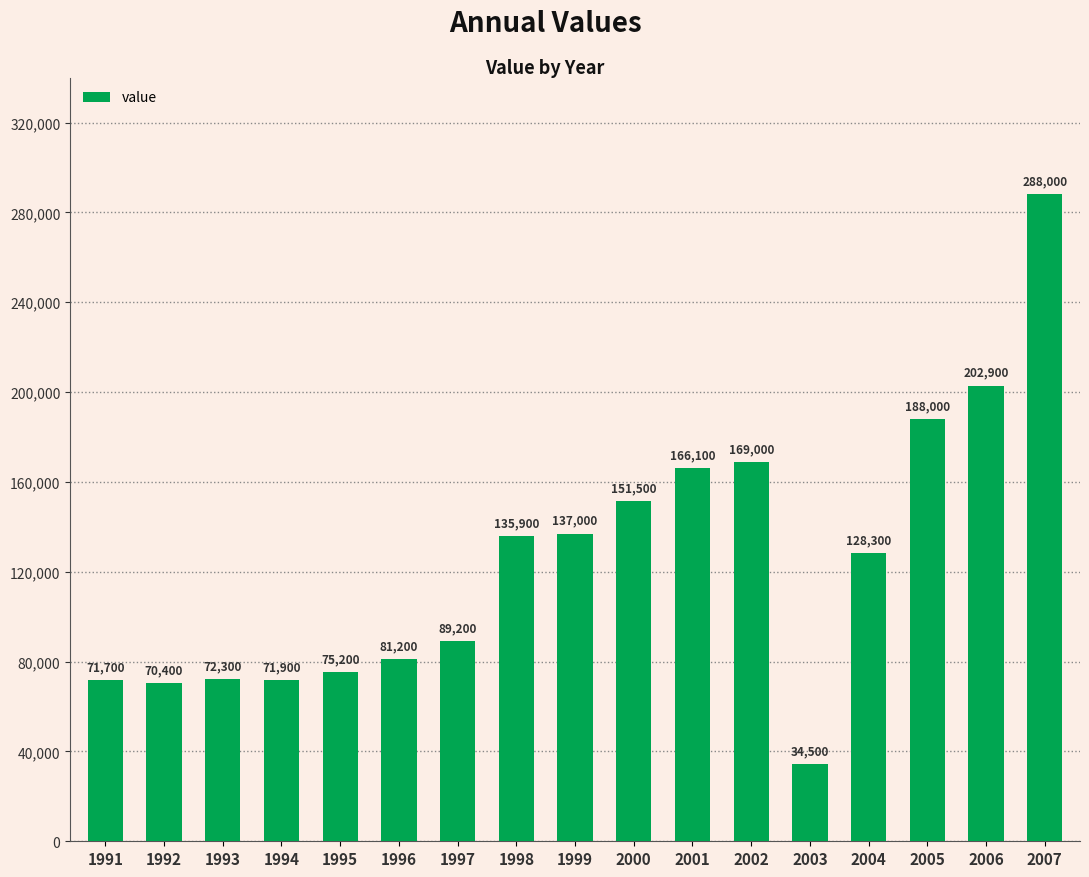

Reading right to left, list all the values displayed in this chart.

2007=288000	2006=202900	2005=188000	2004=128300	2003=34500	2002=169000	2001=166100	2000=151500	1999=137000	1998=135900	1997=89200	1996=81200	1995=75200	1994=71900	1993=72300	1992=70400	1991=71700